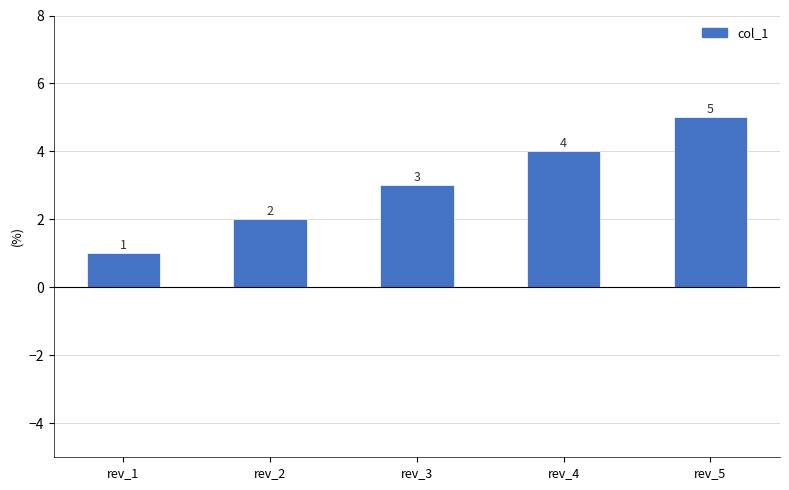

What value does the data have at rev_1?

1